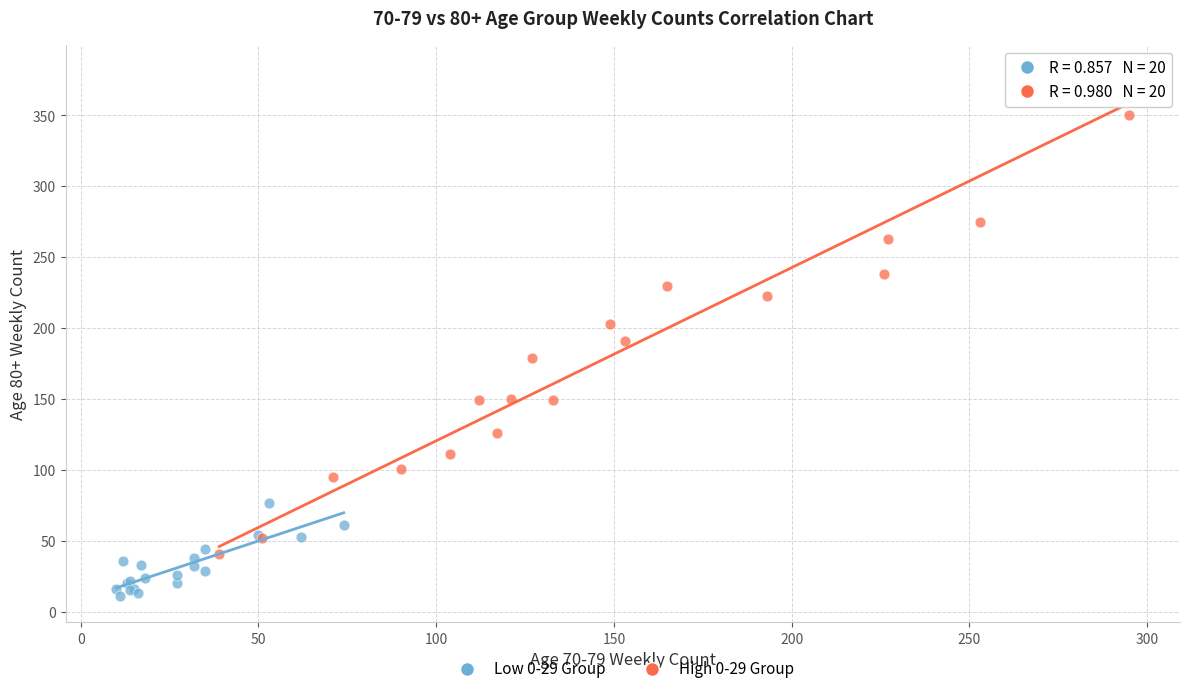

Which series contains the lowest Y value?

Low 0-29 Group